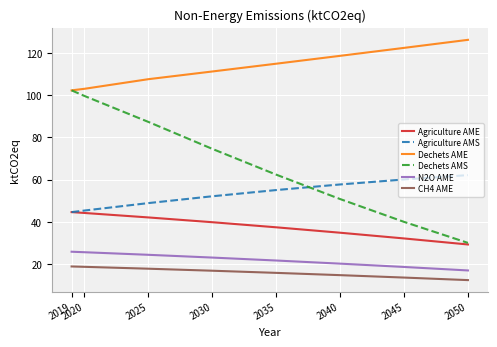

What is the spread (max minus min) of values at 2030?

94.5